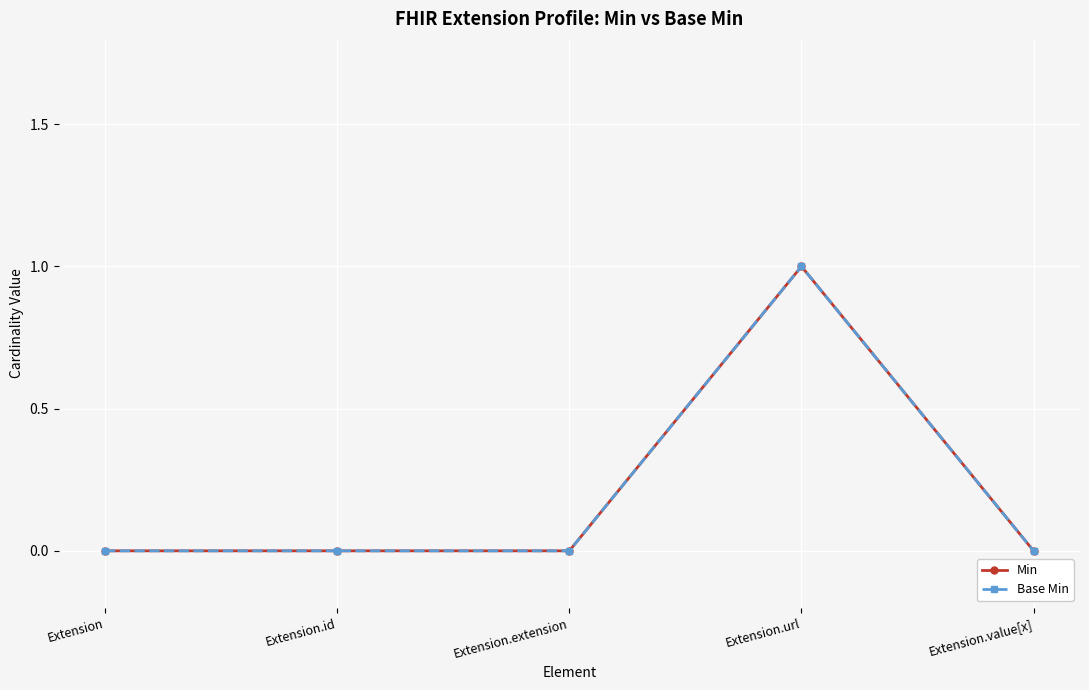

Does the chart have visible grid lines?

Yes